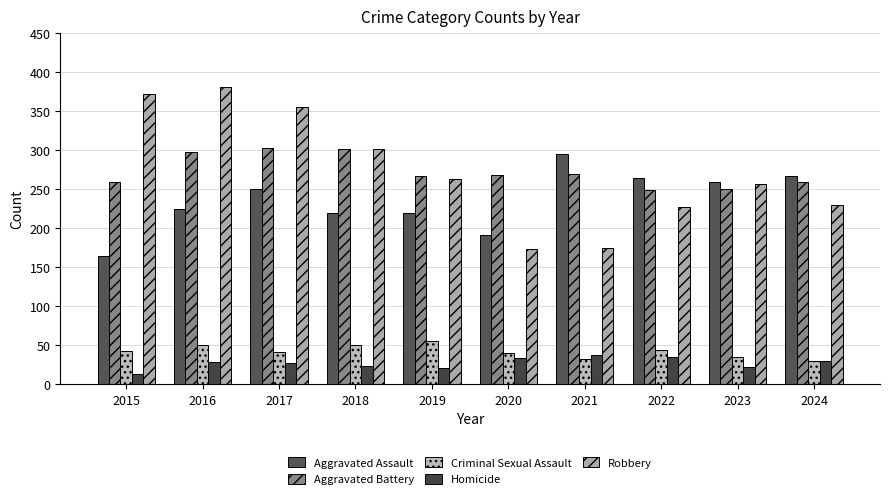

How many distinct data groups are displayed?

5